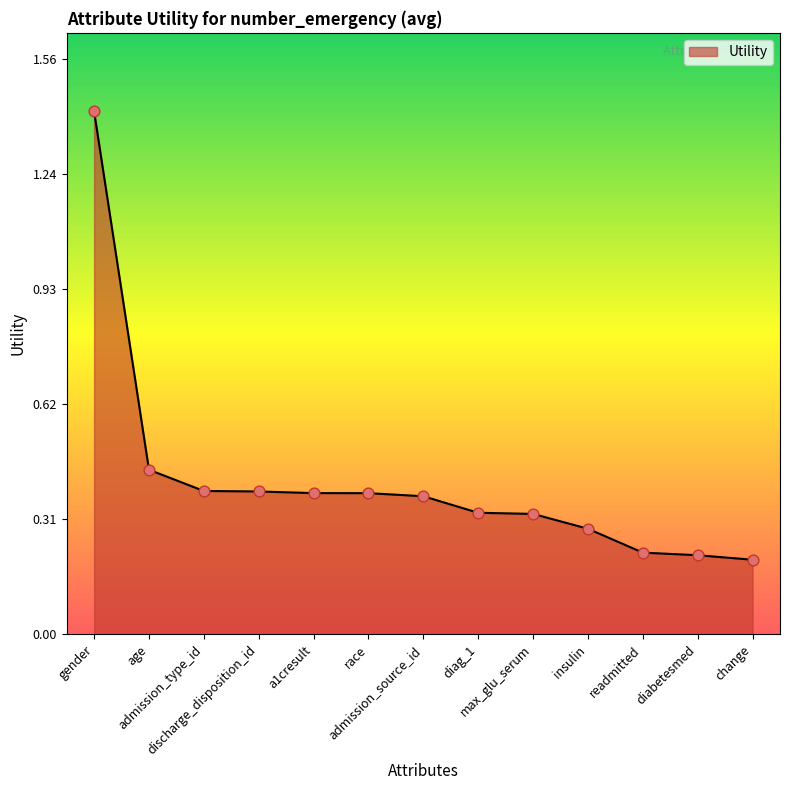

What is the change in value from age to insulin?

-0.2